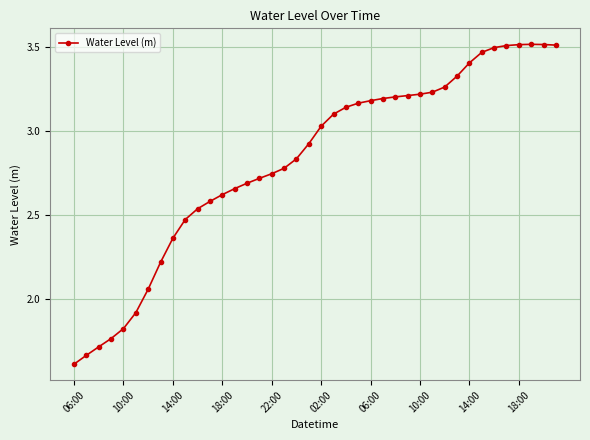

What is the difference between the second highest and minimum values?

1.9